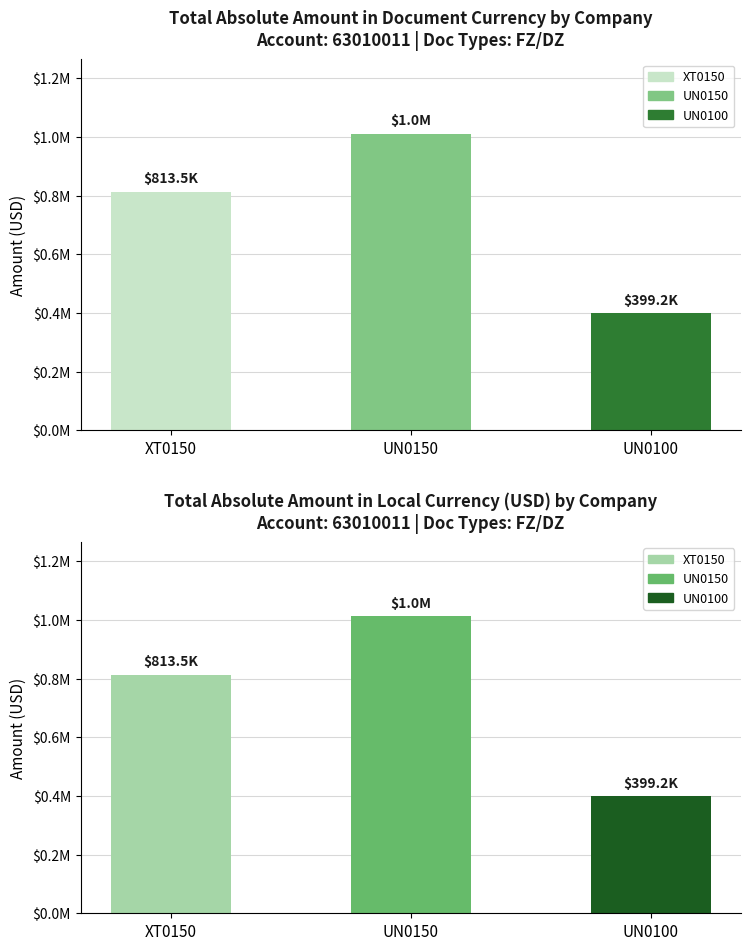

Which category has the lowest value in the Amount in doc curr (|USD|) series?

UN0100